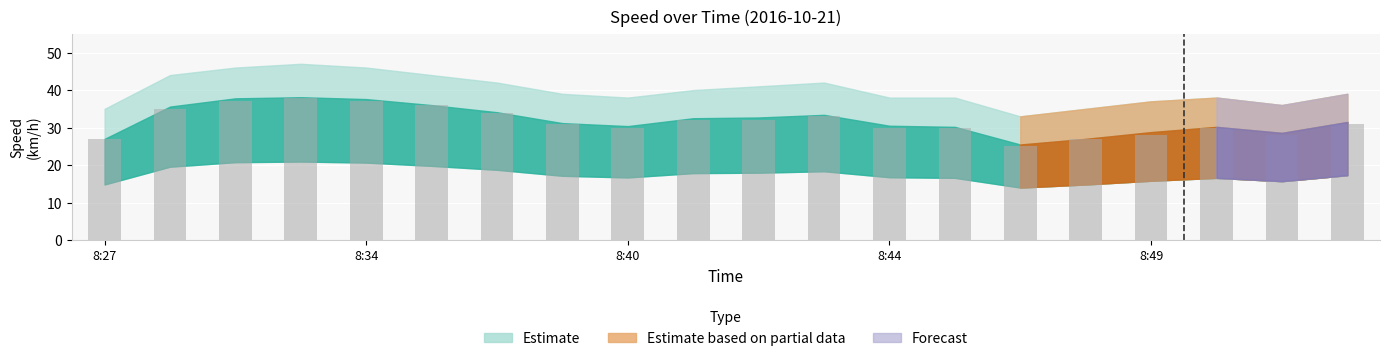

What is the value of the 16th bar from the left?

27